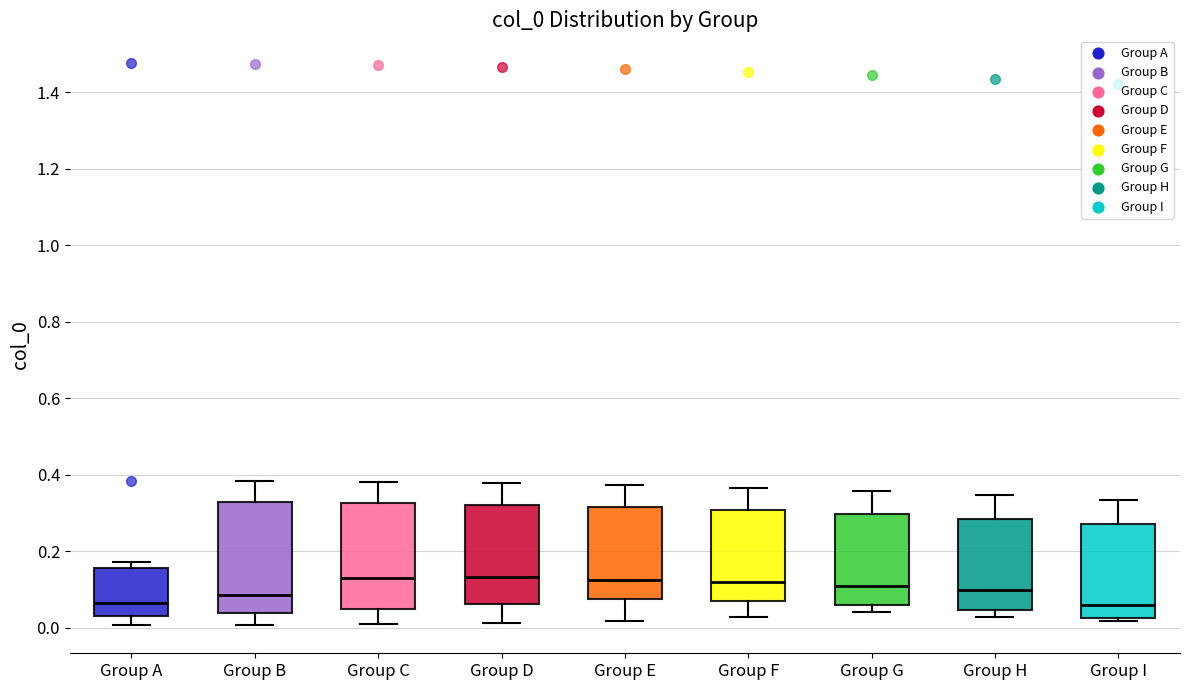

Where is the lower edge of the box for Group A on the y-axis? The values are not printed on the chart, so give them approximately, as read against the axis.

0.04